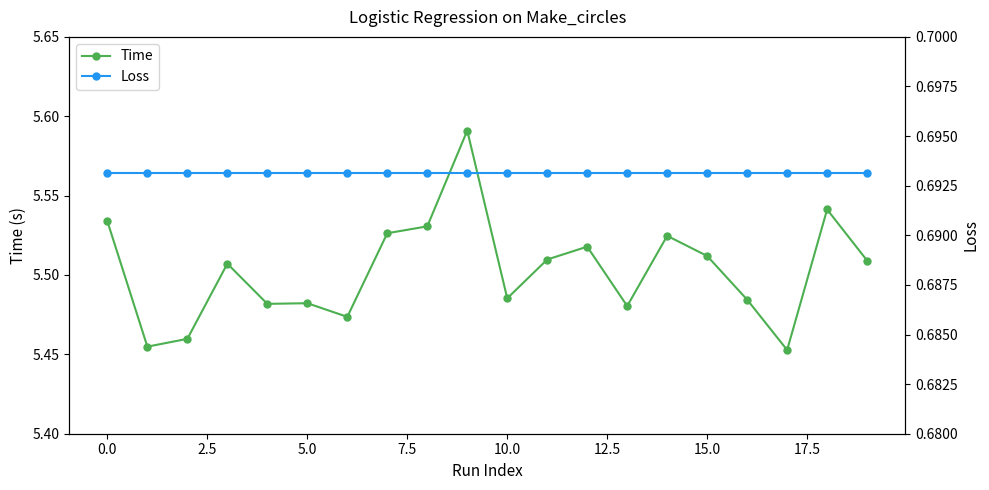

What is the average value of the Time series?

5.5